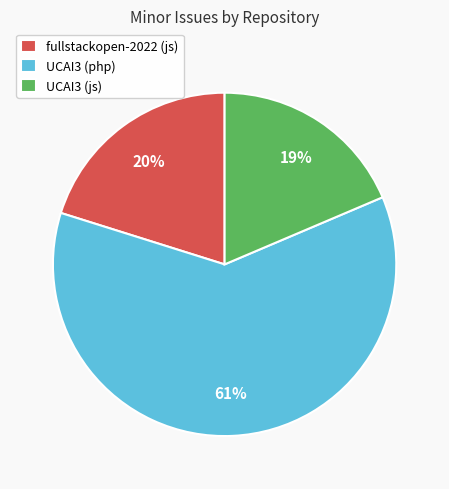

What is the largest slice in the pie chart?

UCAI3 (php)